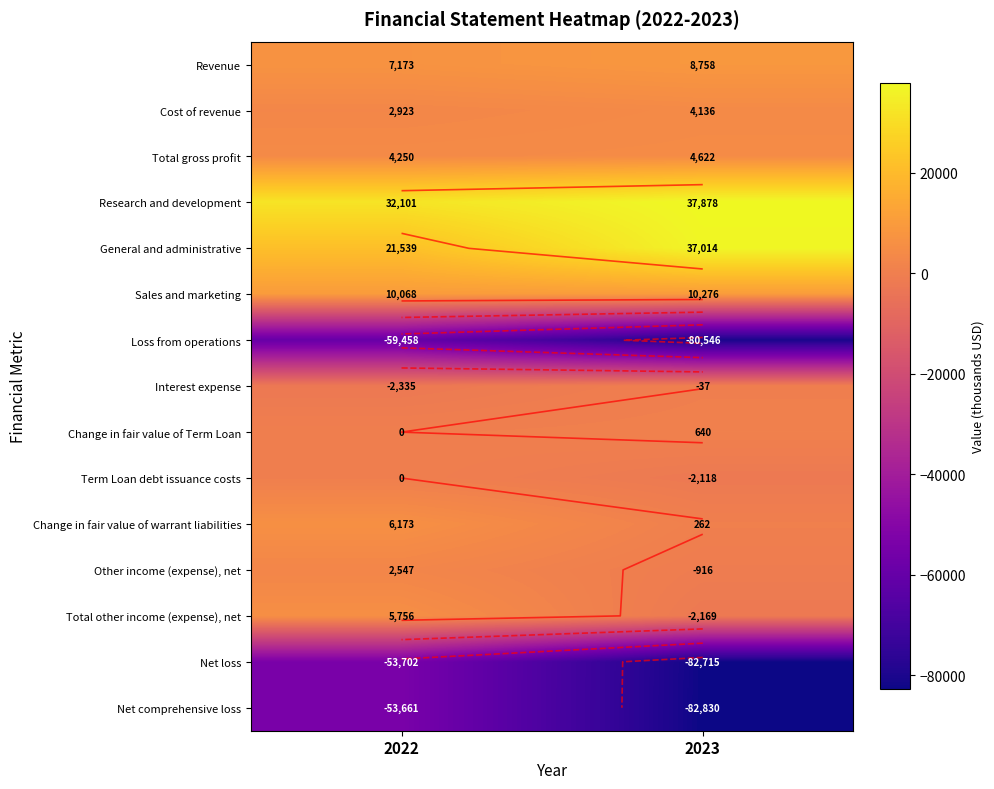

Which category has the highest value across all series?

2023